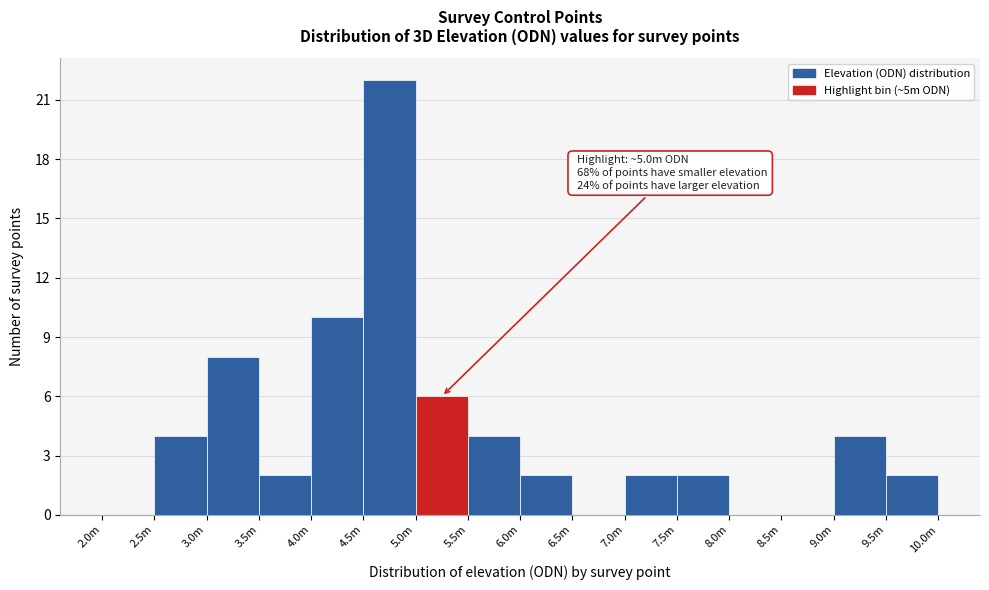

Reading left to right, transcribe all the data shown in this chart.

2.0m=0	2.5m=4	3.0m=8	3.5m=2	4.0m=10	4.5m=22	5.0m=6	5.5m=4	6.0m=2	6.5m=0	7.0m=2	7.5m=2	8.0m=0	8.5m=0	9.0m=4	9.5m=2